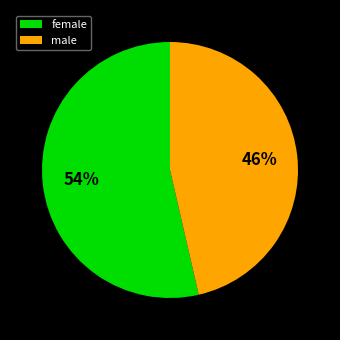

Count the number of slices in the pie.

2